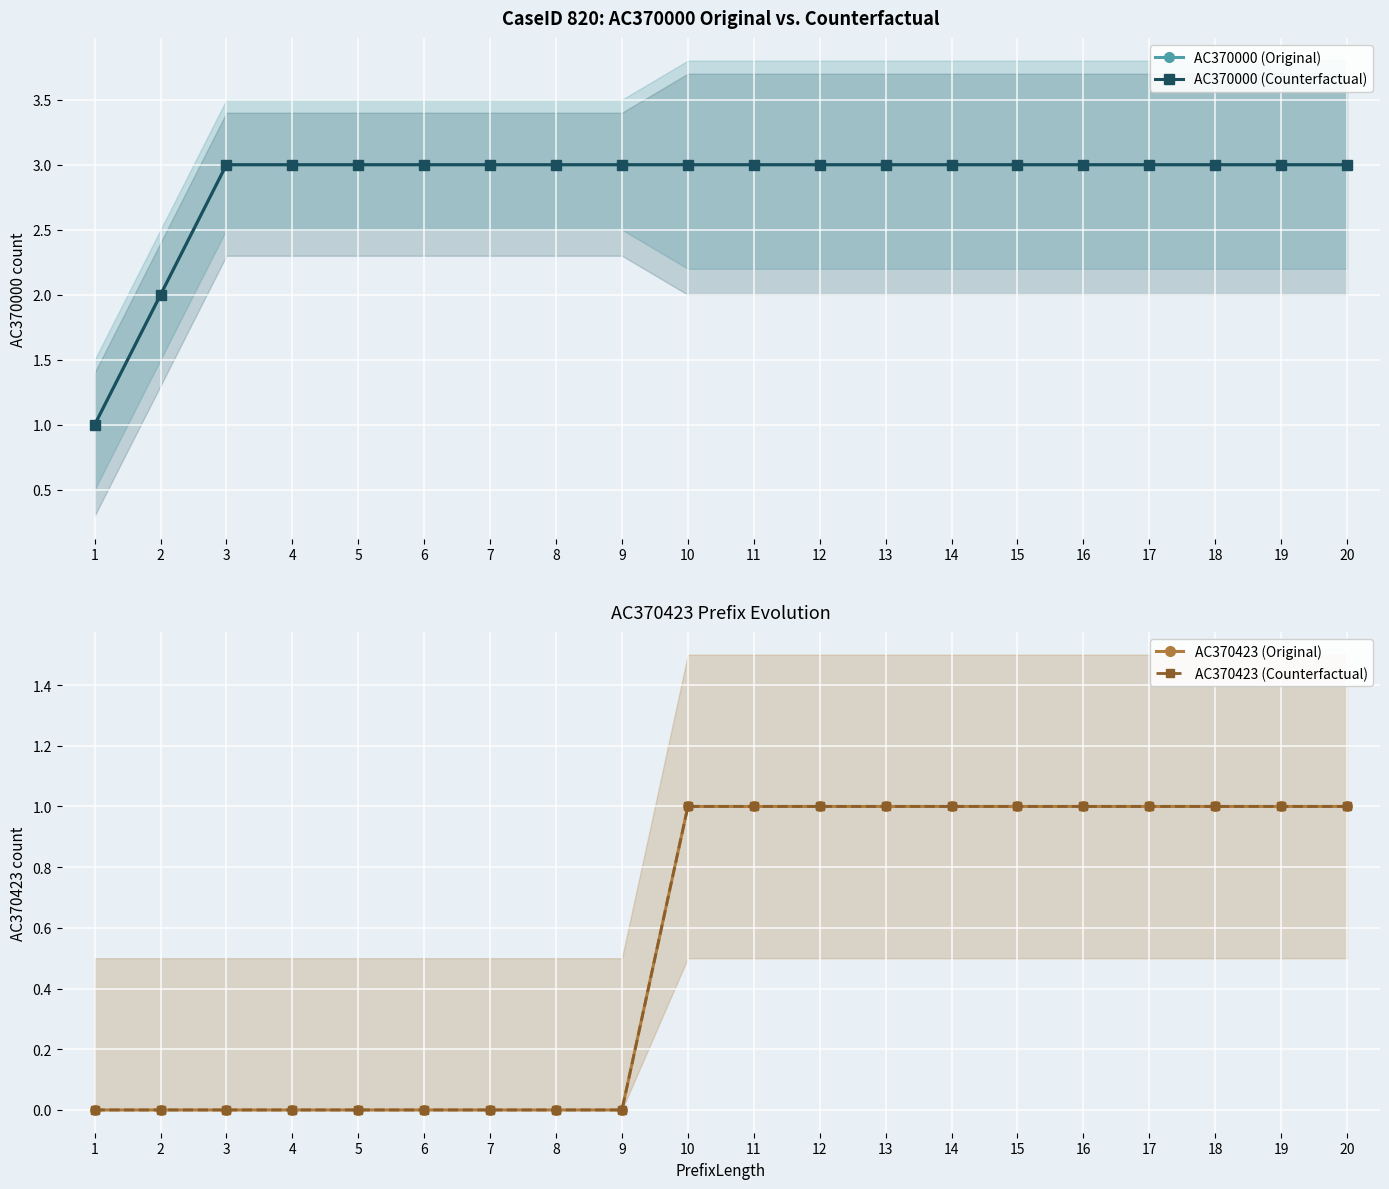

What is the maximum value for AC370423 (Original)?

1